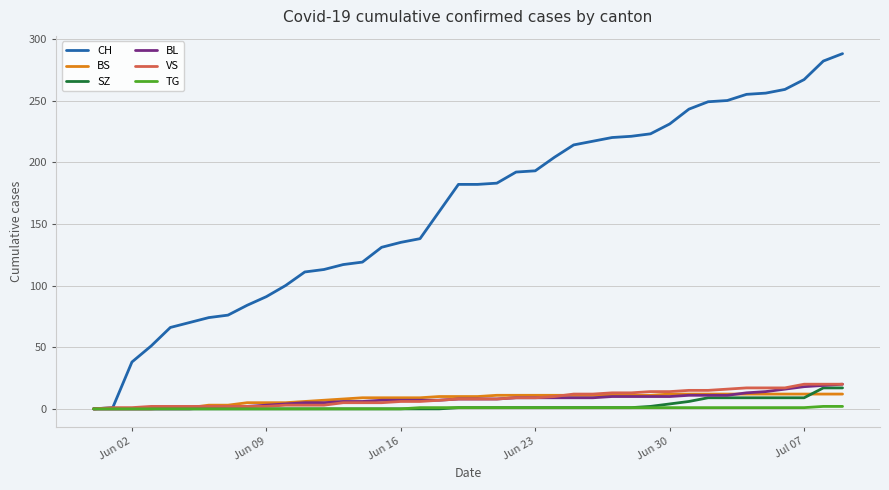

What are all the series names shown in the legend?

CH, BS, SZ, BL, VS, TG